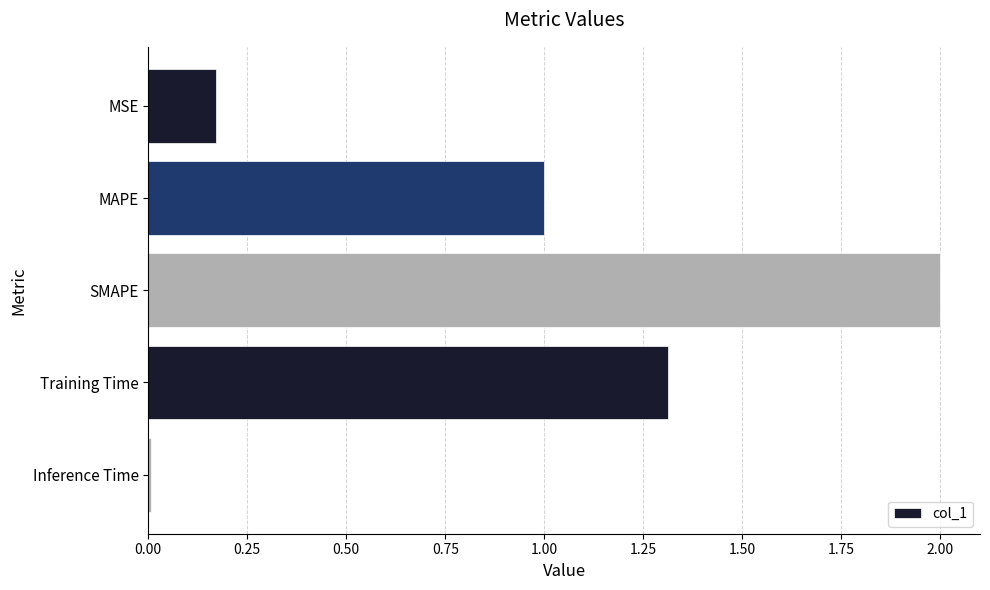

Is it true that the value at SMAPE is 2.0?

True